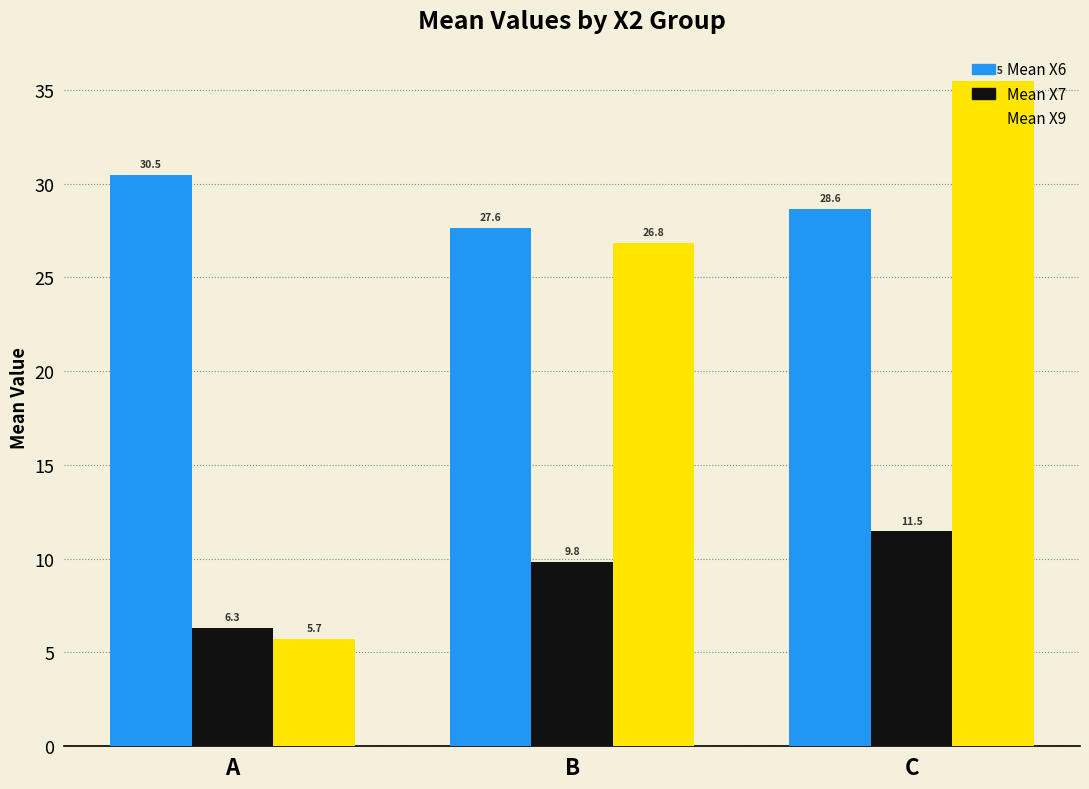

Count the Mean X6 values in the range 27 to 30.

2